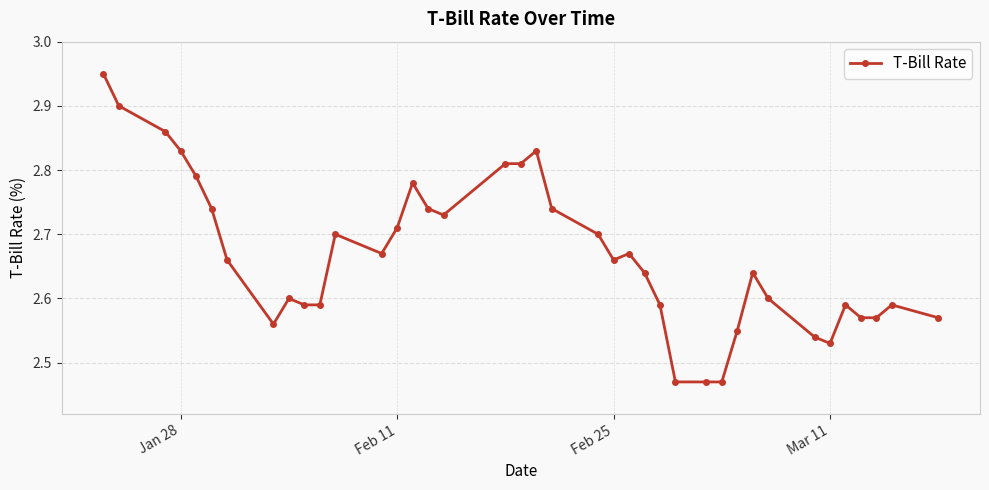

What is the difference between the maximum and minimum values?

0.5